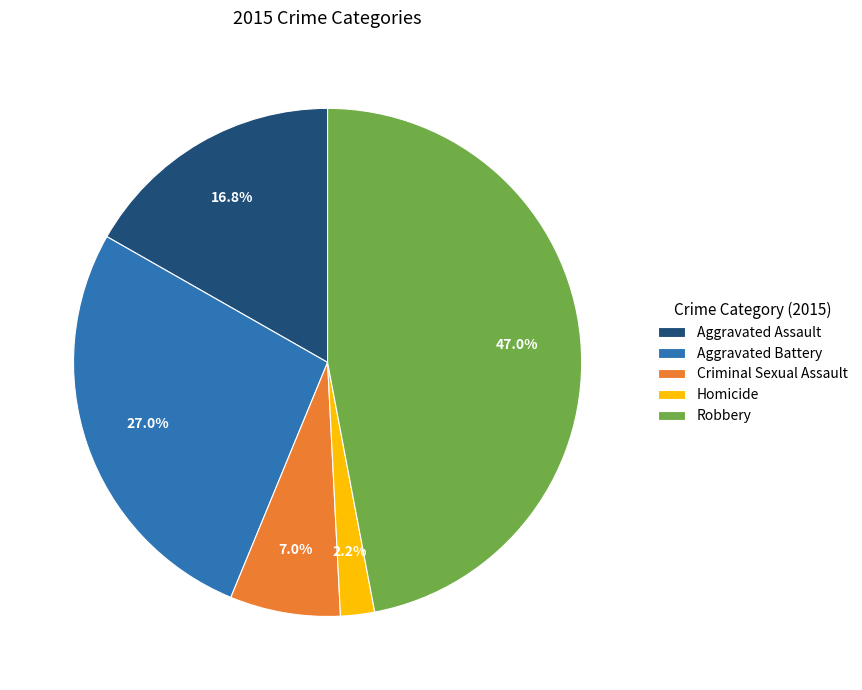

What is the ratio of the value at Criminal Sexual Assault to the value at Aggravated Battery?

0.3